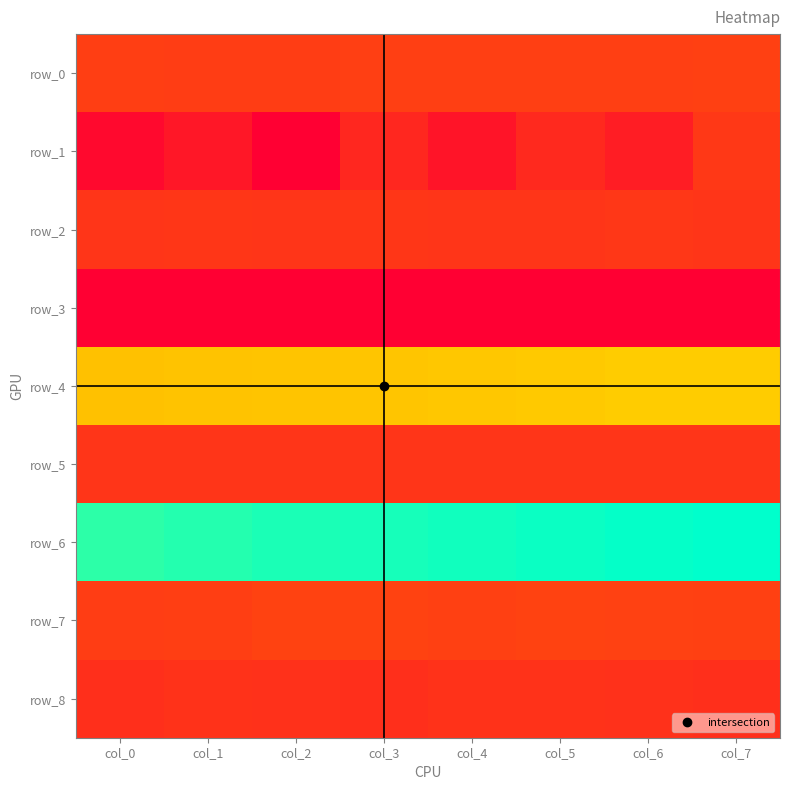

What is the average value of the row_1 series?

-0.4